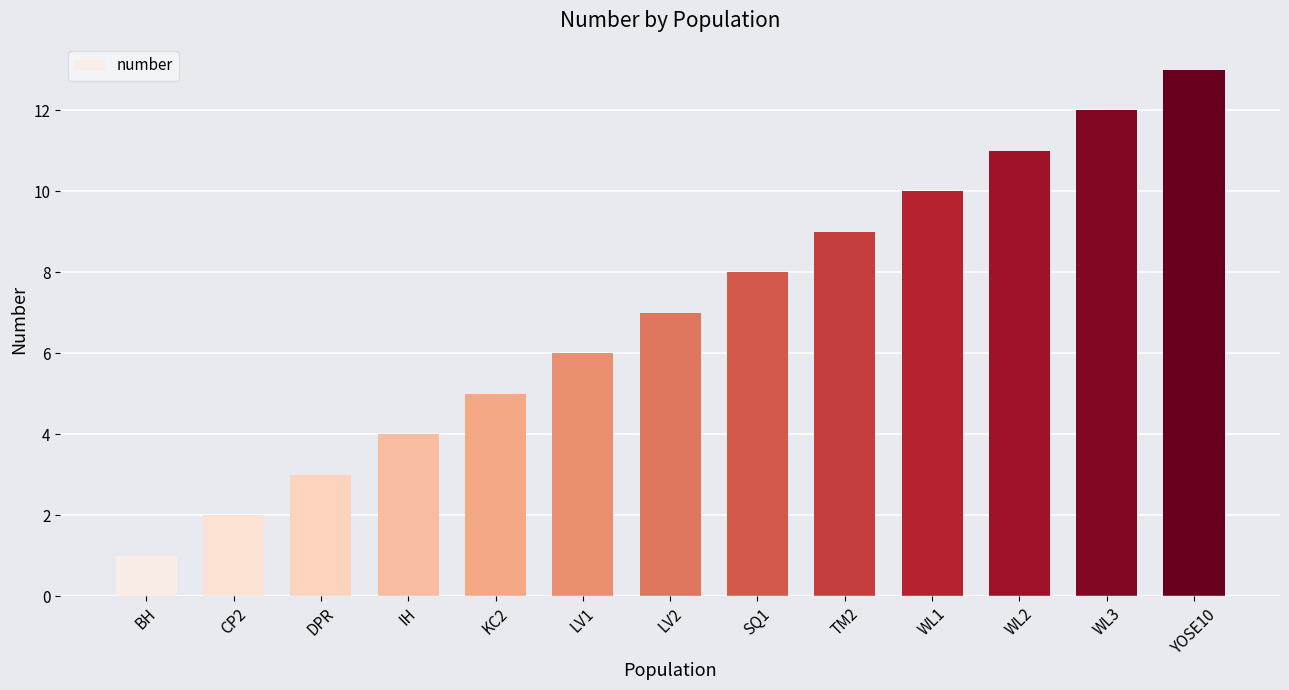

Is it true that the value at DPR is 3?

True